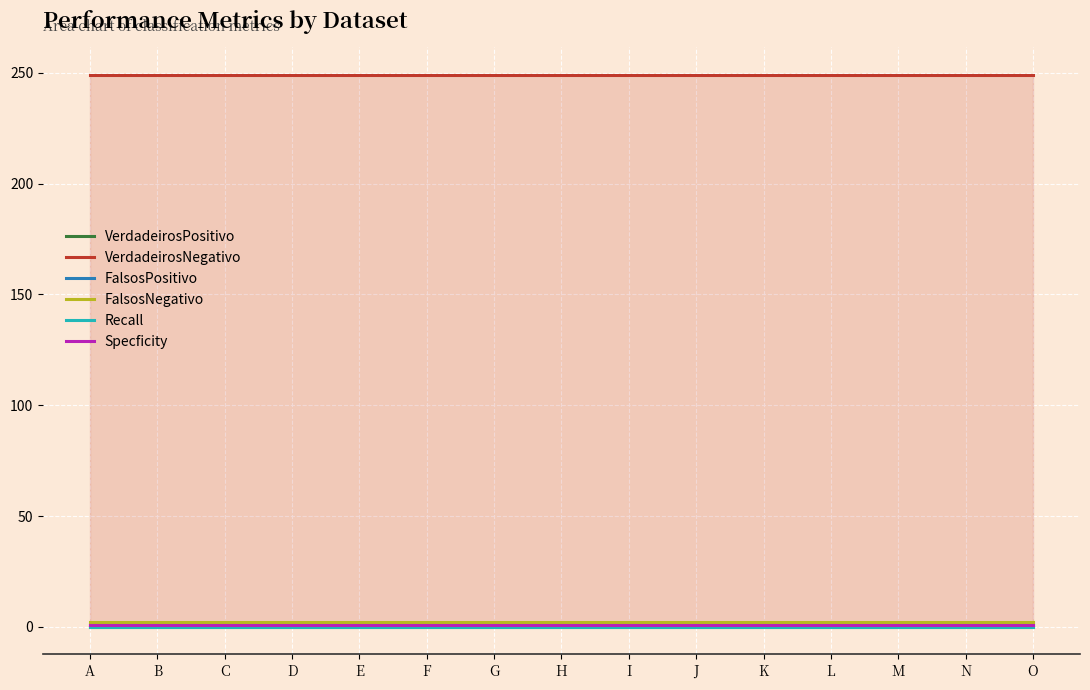

True or false: Recall and FalsosPositivo cross at least once.

False